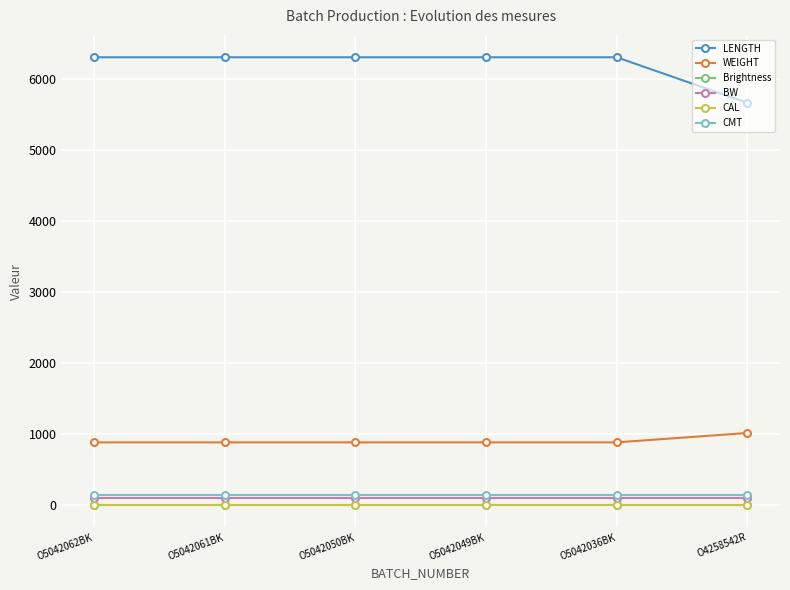

What is the value of the CMT point at the 1st from the left?

140